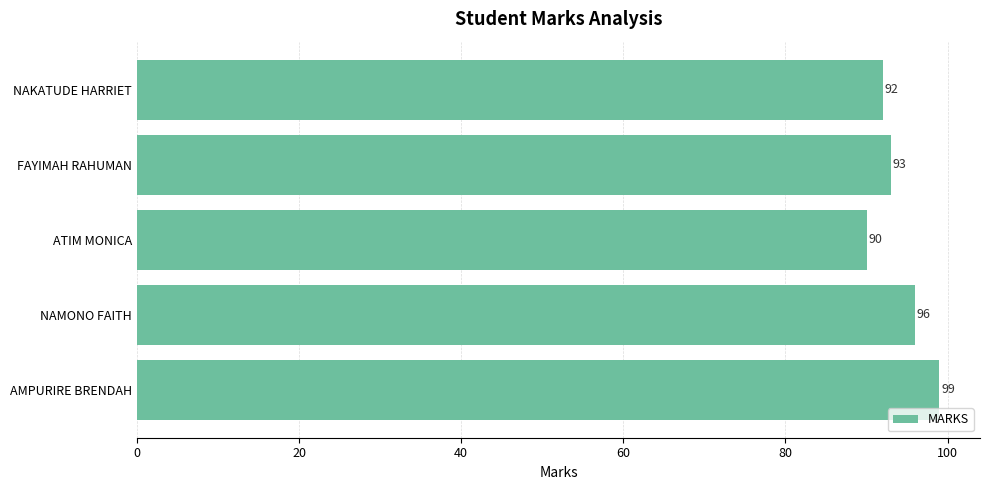

Rank the categories by value from highest to lowest.

AMPURIRE BRENDAH, NAMONO FAITH, FAYIMAH RAHUMAN, NAKATUDE HARRIET, ATIM MONICA